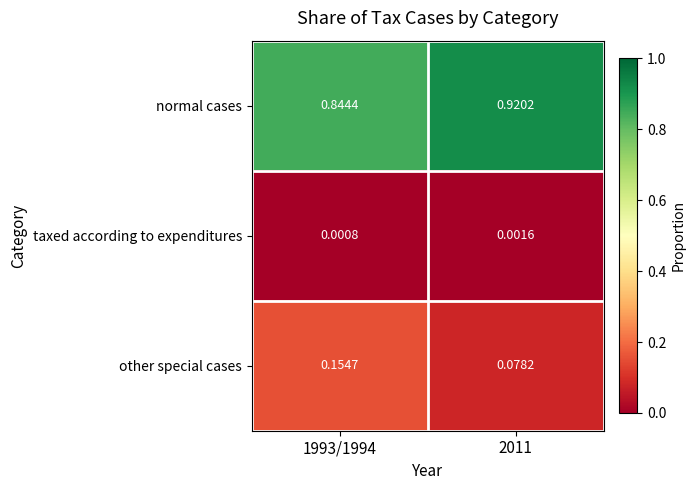

Which series has the largest range (max minus min)?

other special cases